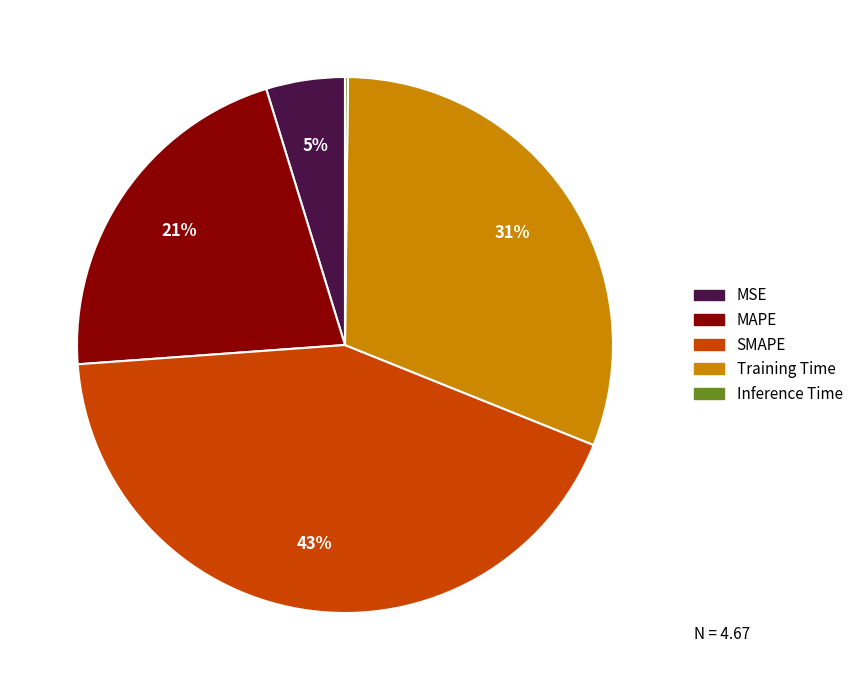

To the nearest percent, what portion does MSE represent?

5%